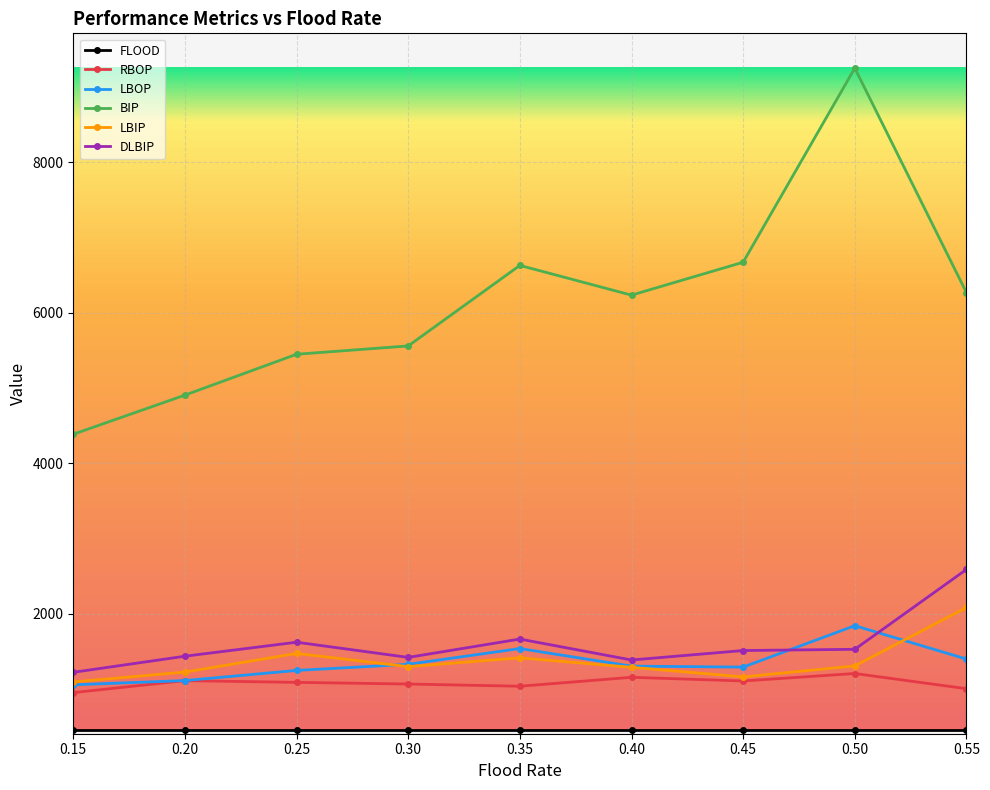

What is the value of the BIP point at the 9th from the left?

6269.0